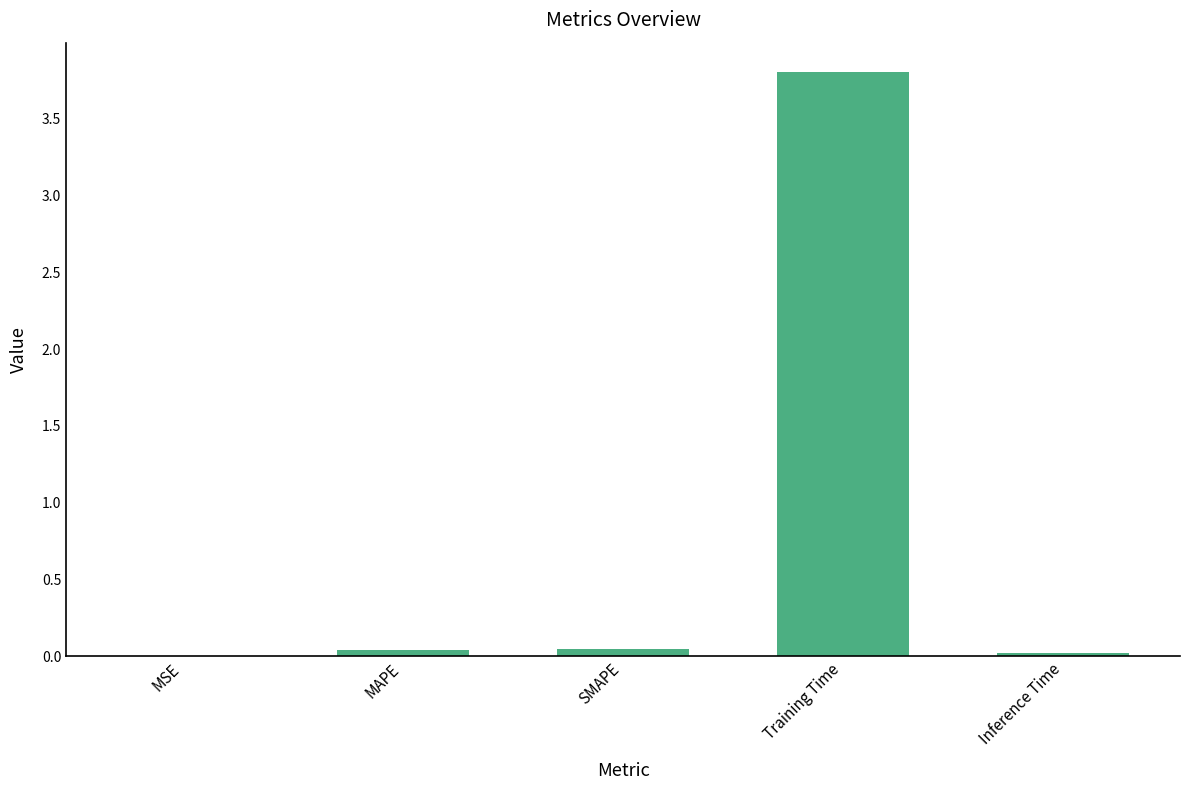

Between MAPE and Training Time, which is larger?

Training Time